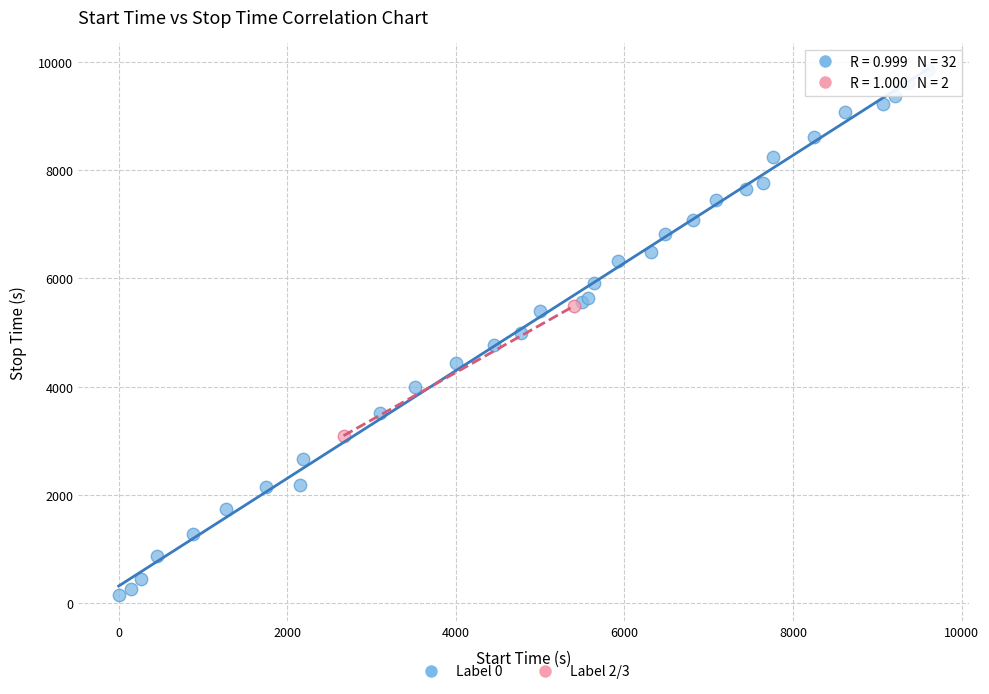

What are all the series names shown in the legend?

Label 0, Label 2/3